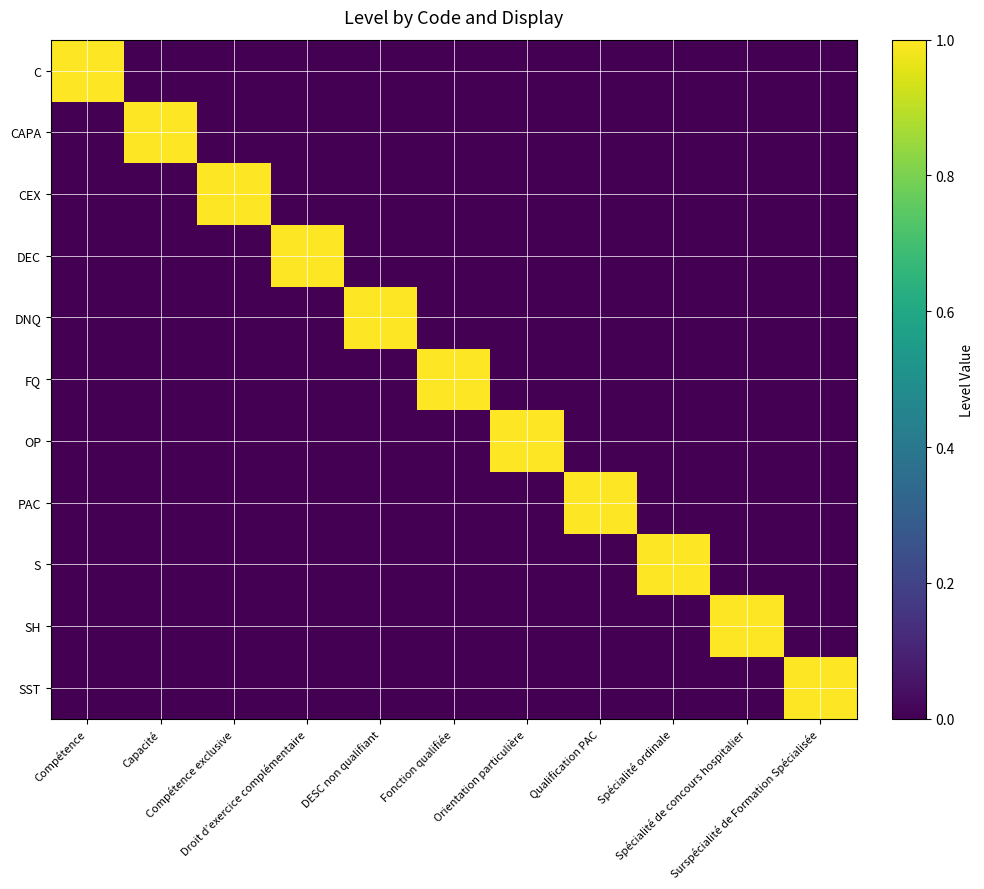

Which has a higher value, Capacité or Spécialité de concours hospitalier?

Capacité